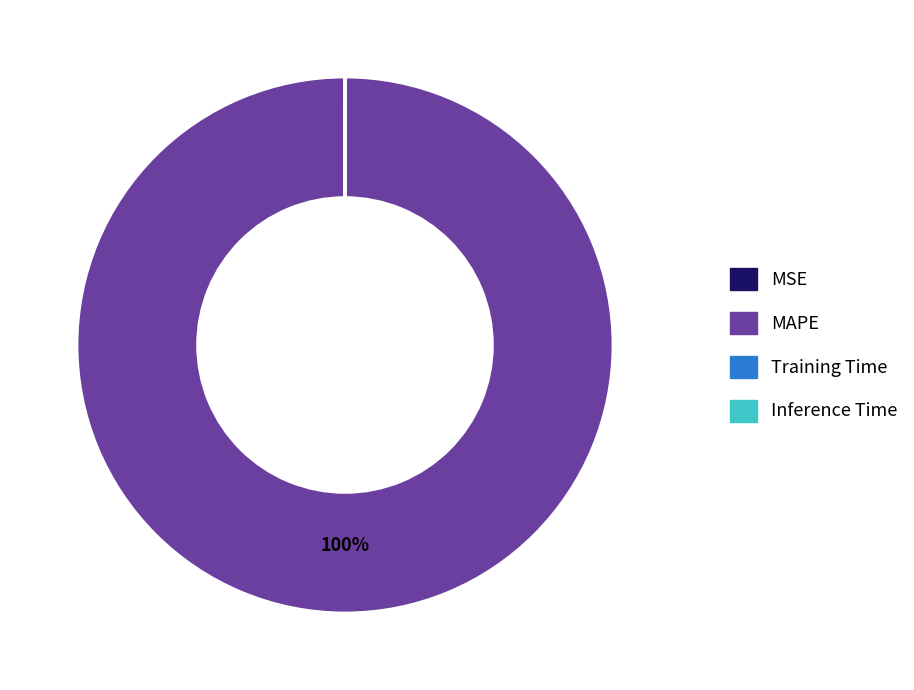

Which category has the biggest portion of the pie?

MAPE